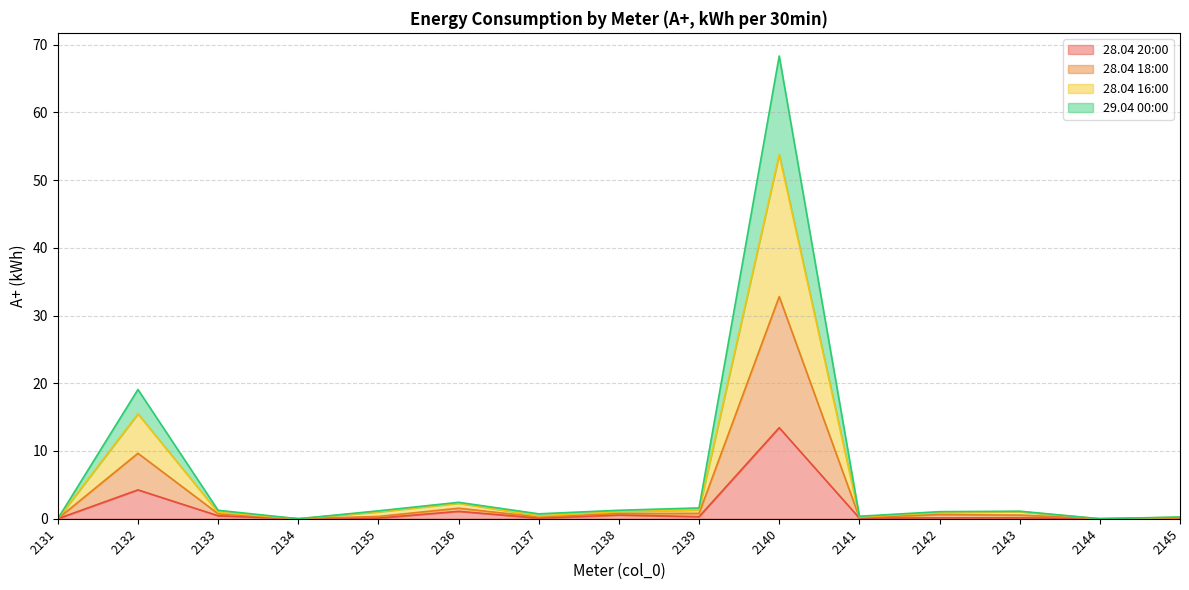

What is the highest value of the 28.04 20:00 series?

13.4